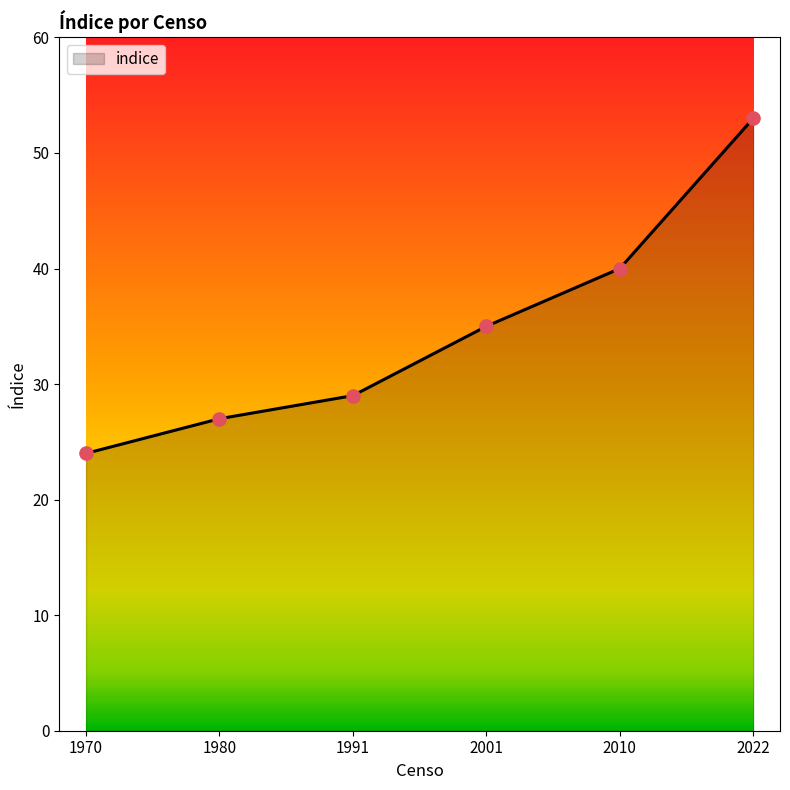

What is the change in value from 1970 to 1980?

+3